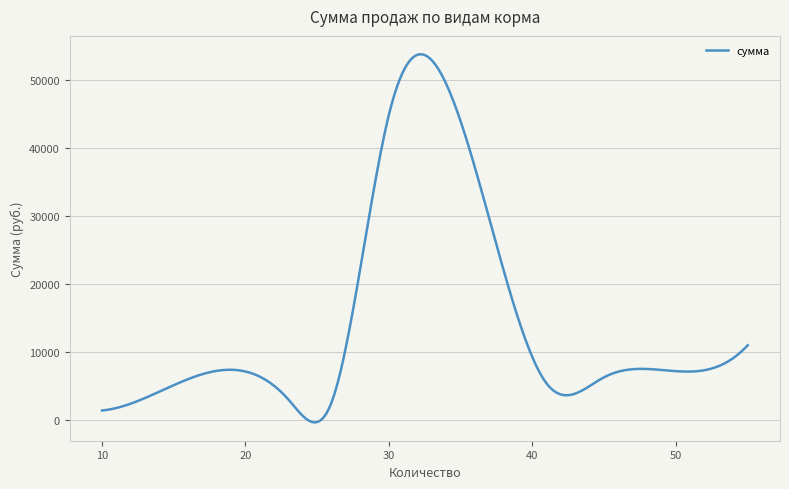

What is the difference between the maximum and minimum values?

54200.0